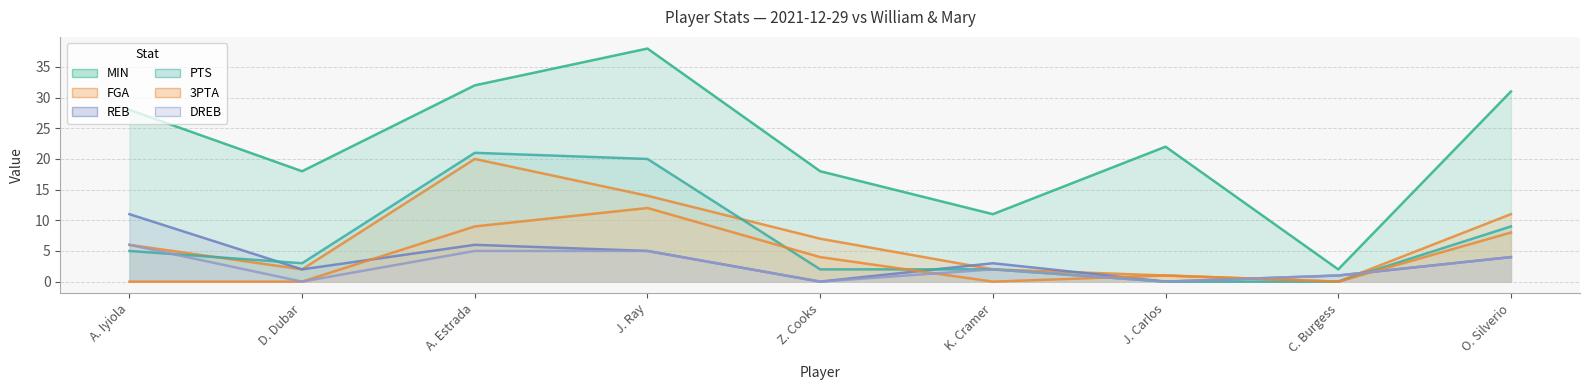

Which has a higher value, J. Ray or C. Burgess?

J. Ray